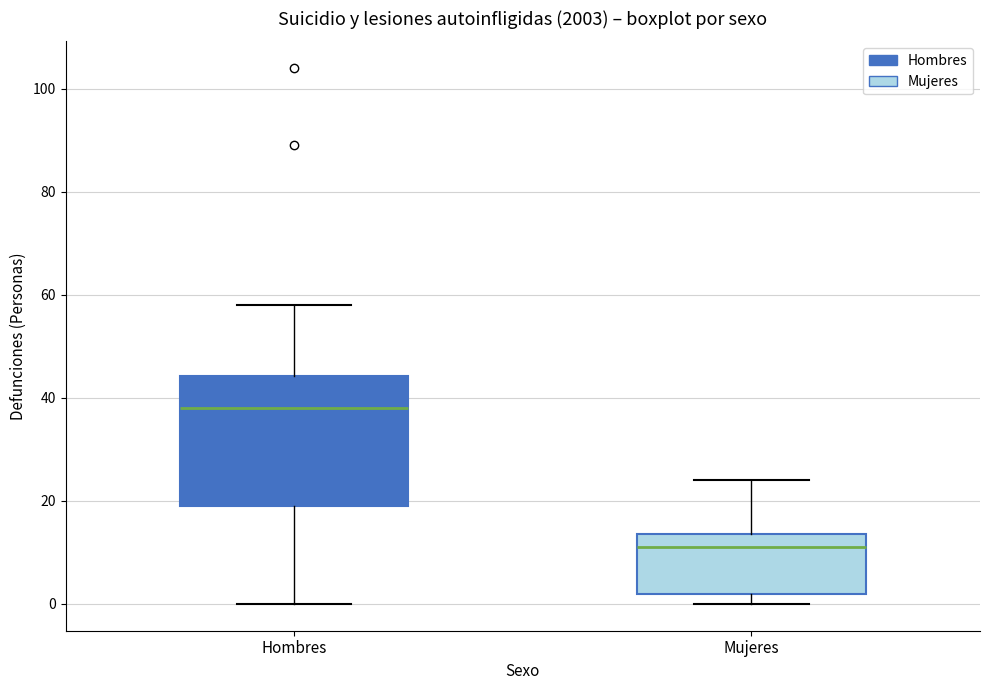

Which box is the tallest, from its lower edge to its upper edge?

Hombres